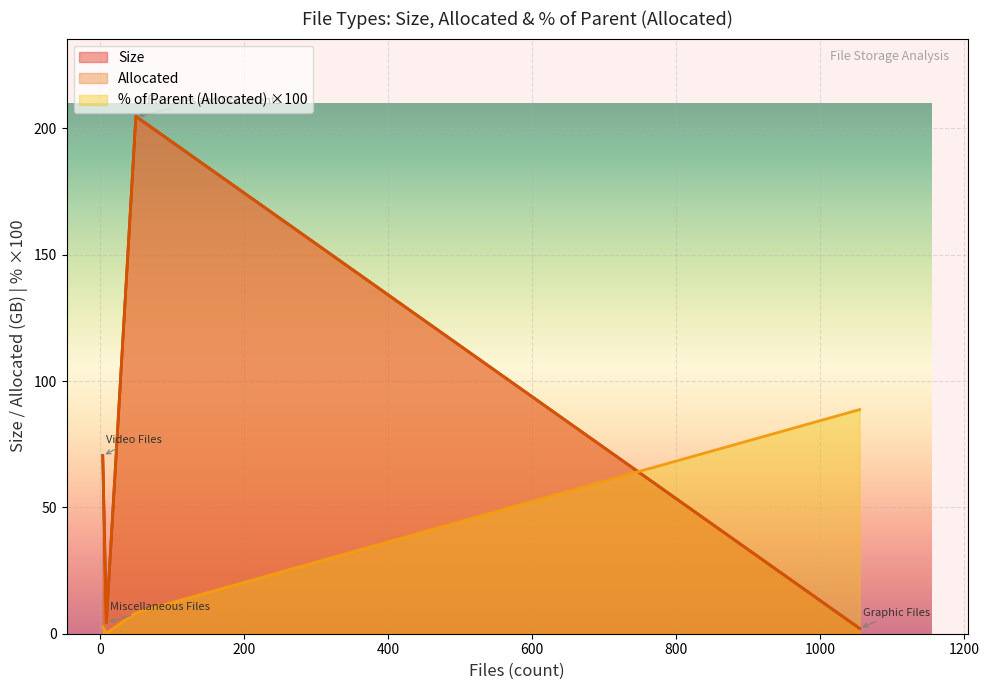

In Size, how many points are higher than both neighbors (excluding endpoints)?

1